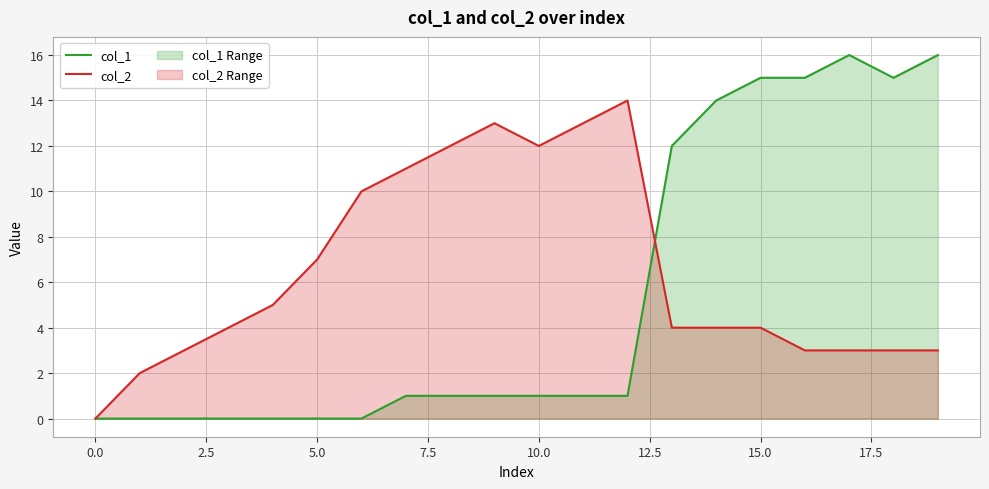

The value of col_2 at 5.0 is 4. True or false?

False